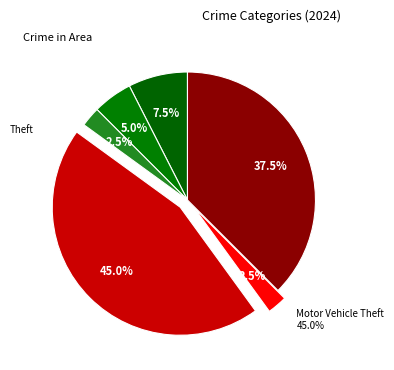

What is the largest slice in the pie chart?

Motor Vehicle Theft